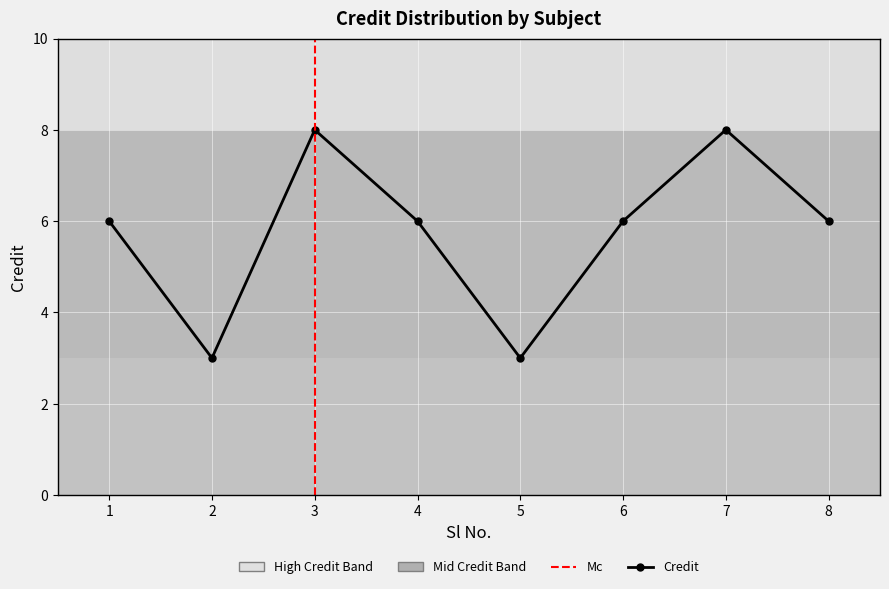

What is the approximate value at 5?

3